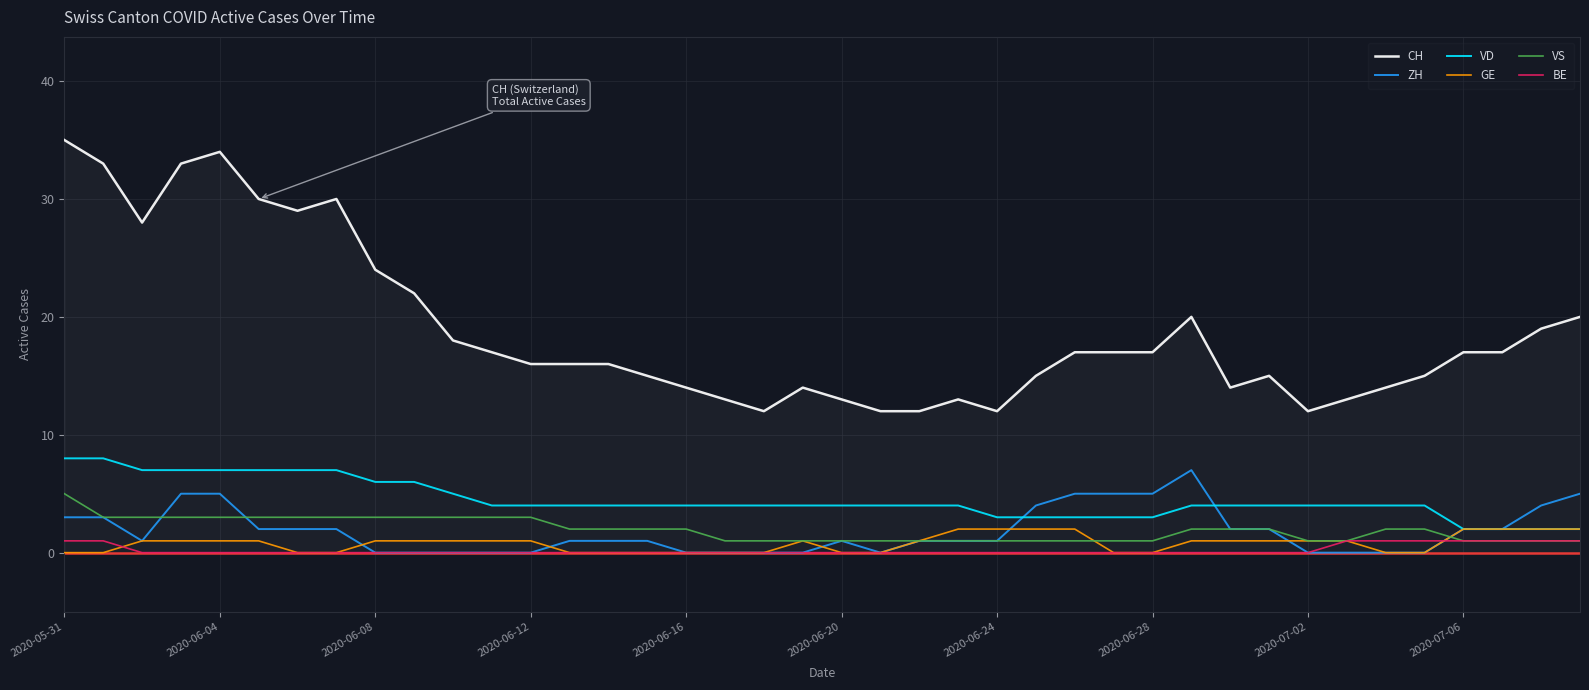

What is the maximum value for GE?

2